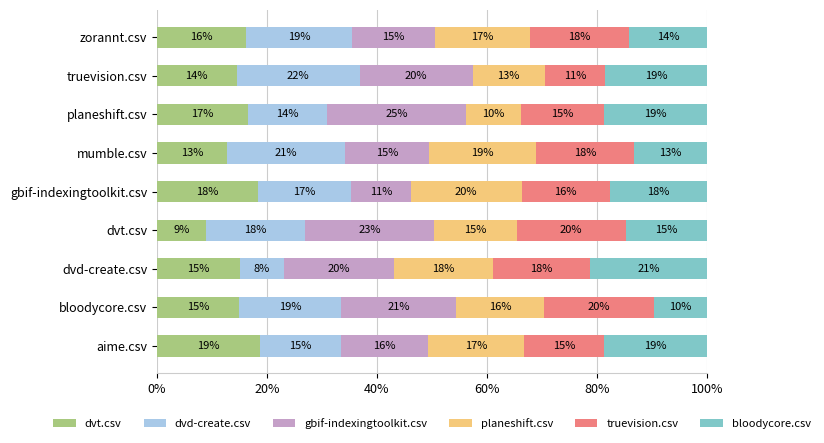

What is the sum of all dvt.csv values?

136.0